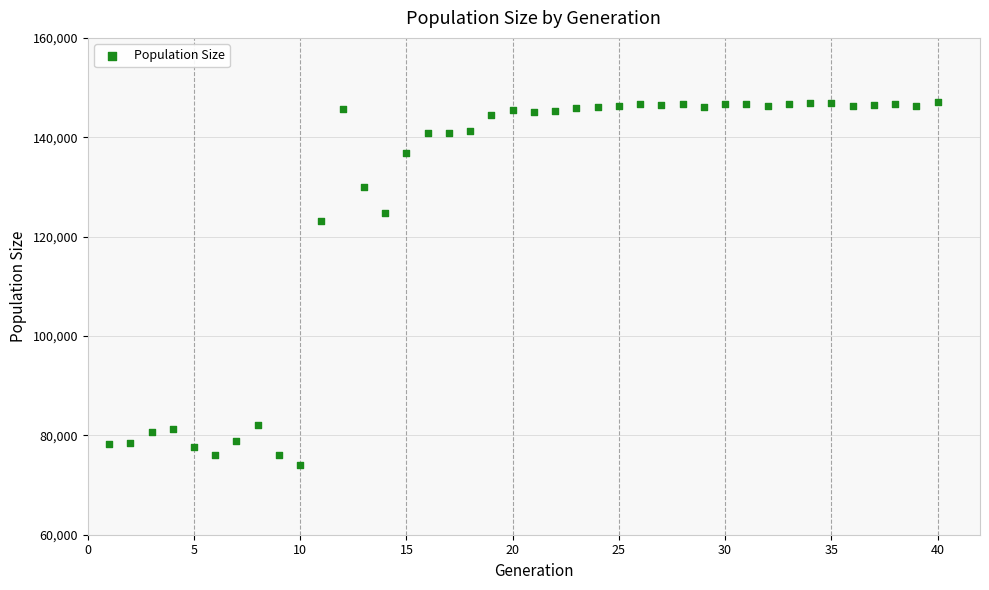

What is the range of X values (max minus min)?

39